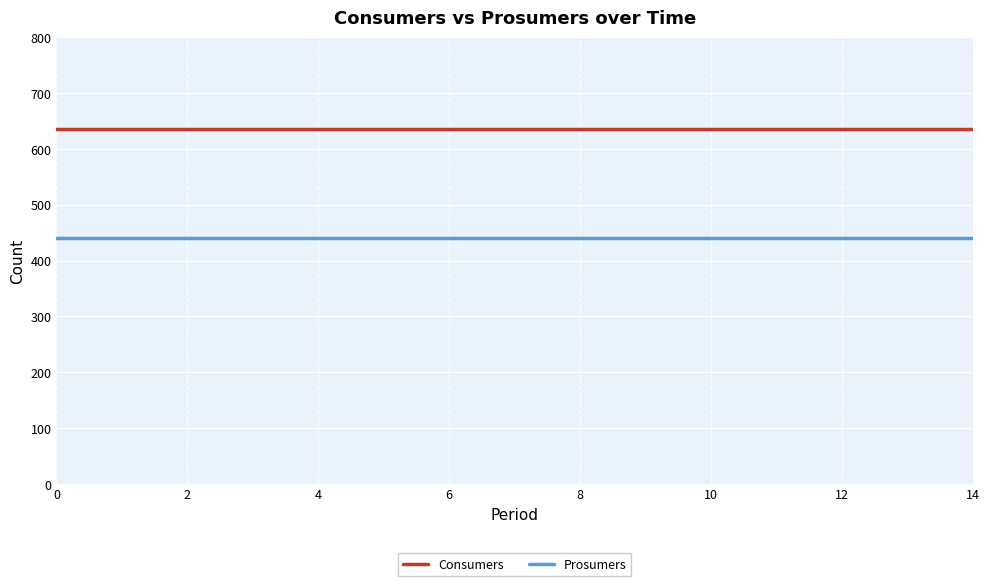

True or false: Consumers and Prosumers cross at least once.

False